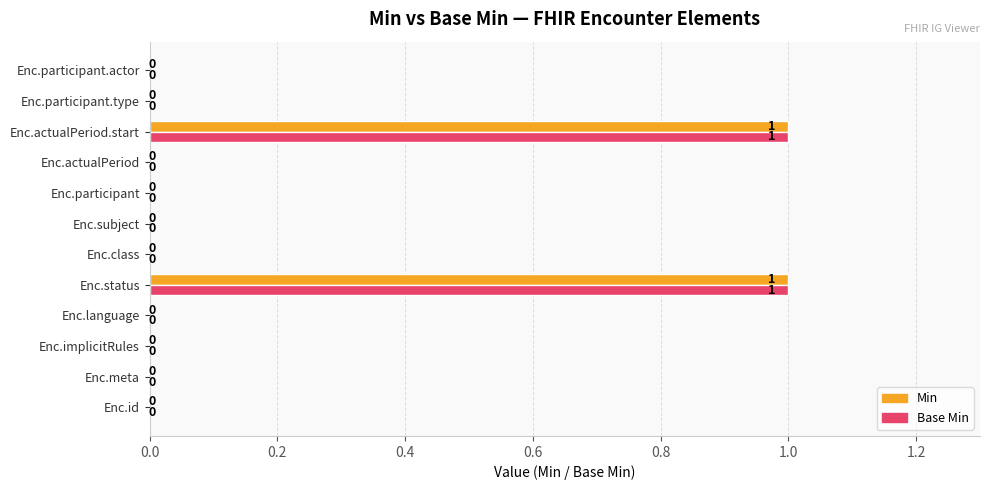

How many series are shown in this chart?

2